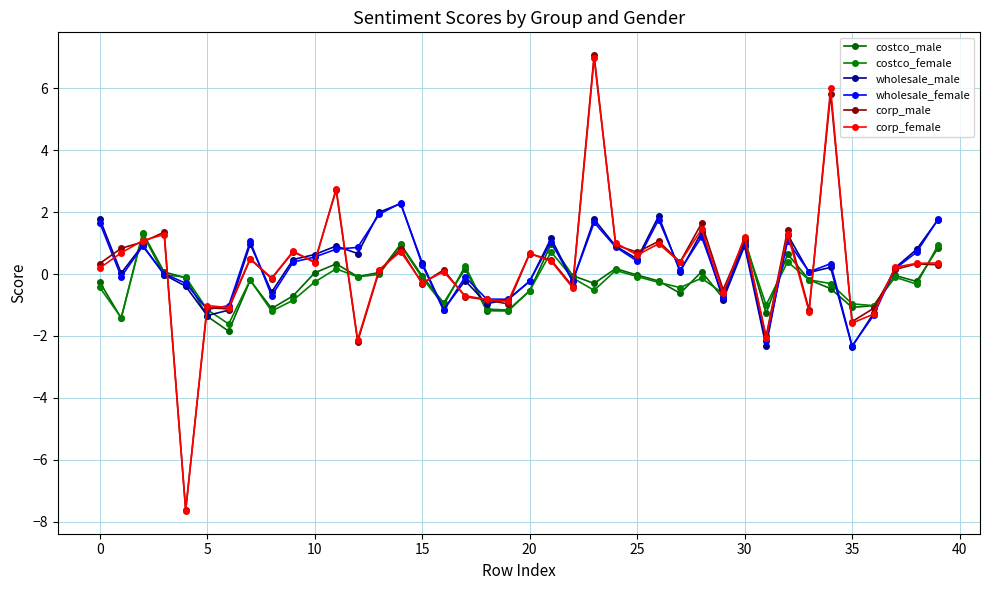

How many series are shown in this chart?

6